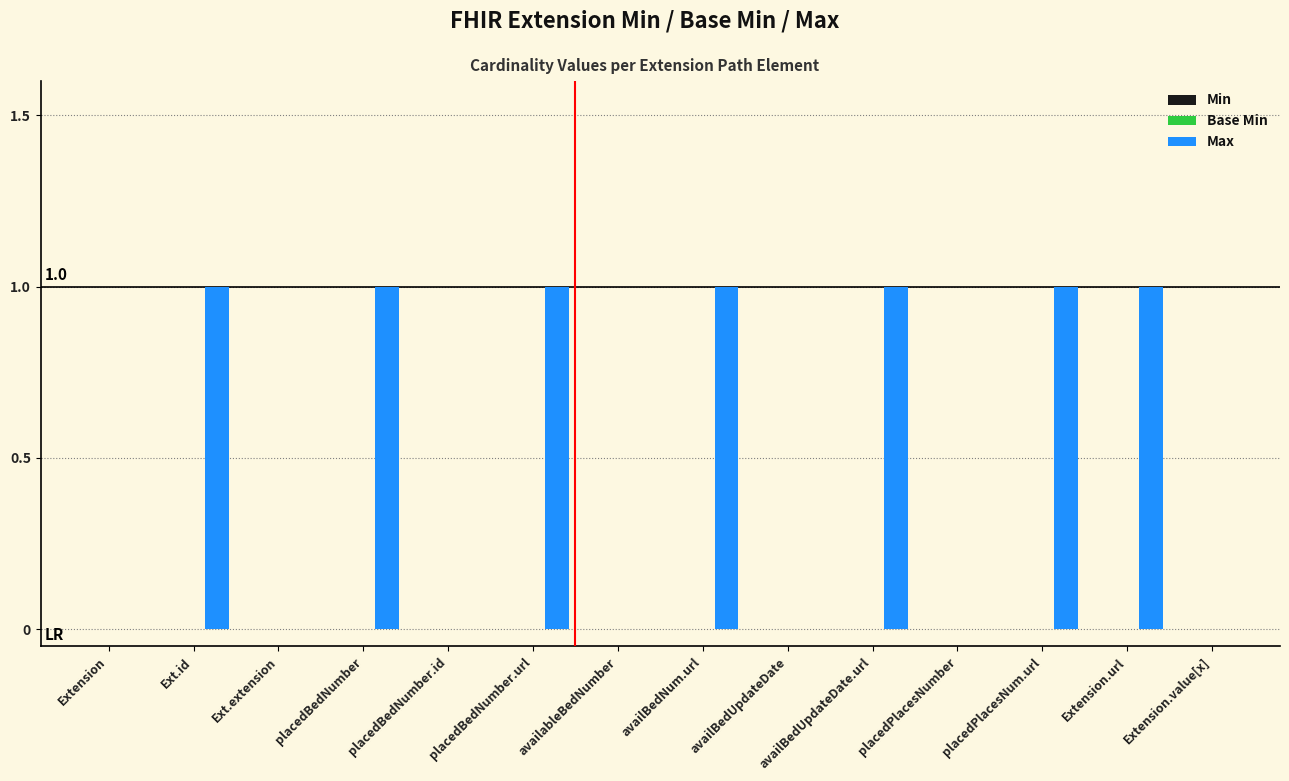

What is the sum of all values?

7